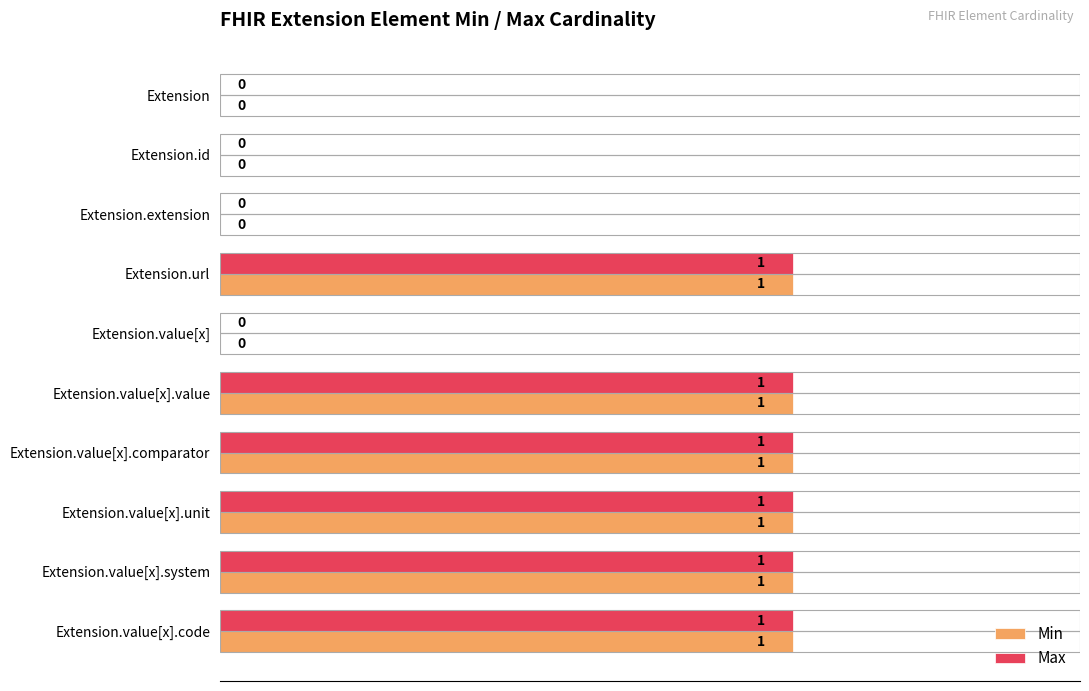

How many Max values are between 0 and 1?

10